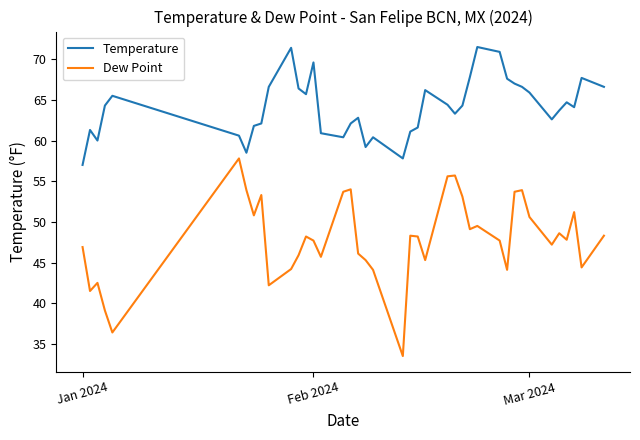

Does the chart have visible grid lines?

No